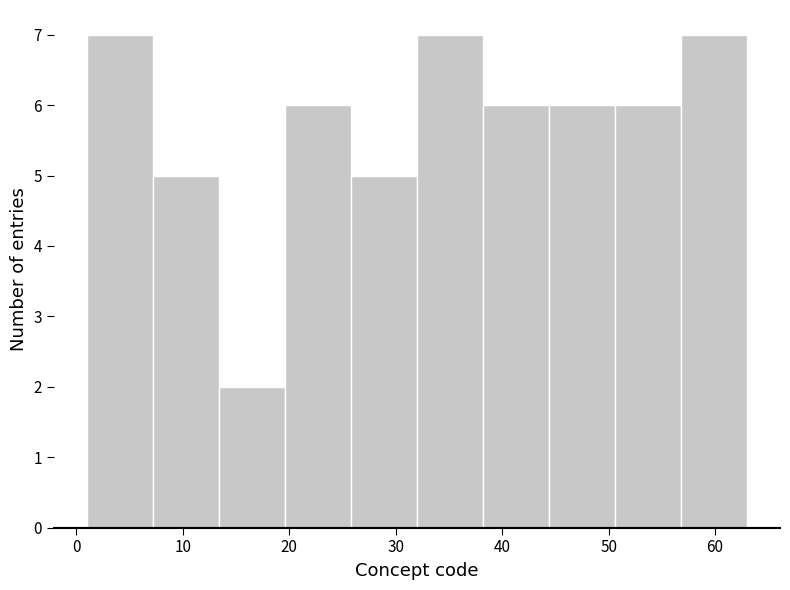

What is the height of the bar covering 19.6 to 25.8 on the x-axis? Neither the bar edges nor the heights are printed on the chart, so give them approximately, as read against the axes.

6